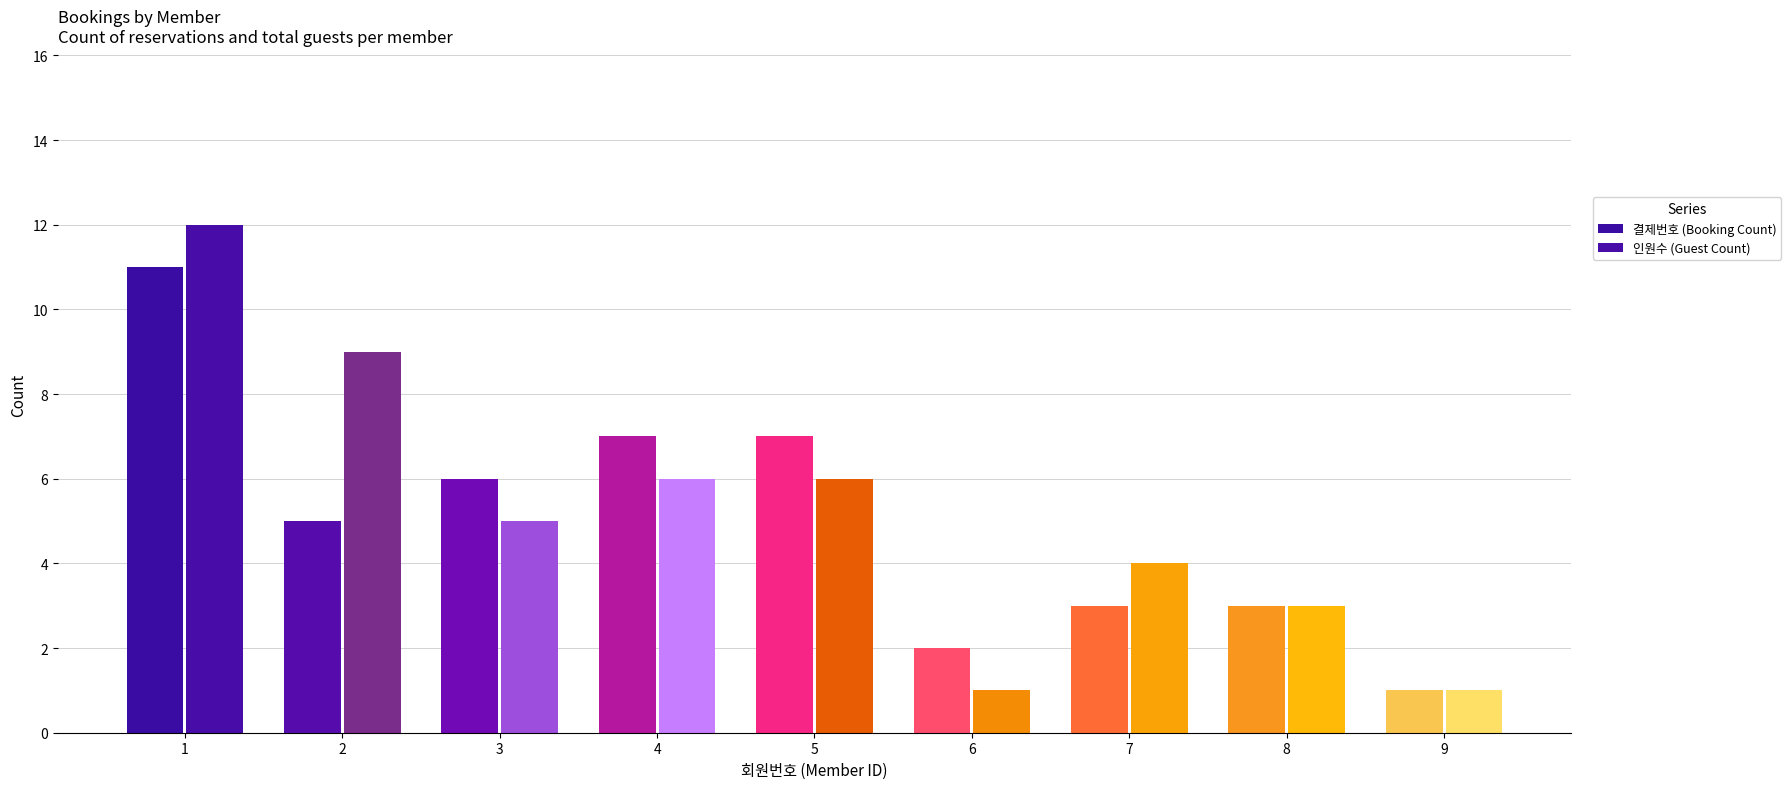

What is the value of the 결제번호 bar at the 1st from the left?

11